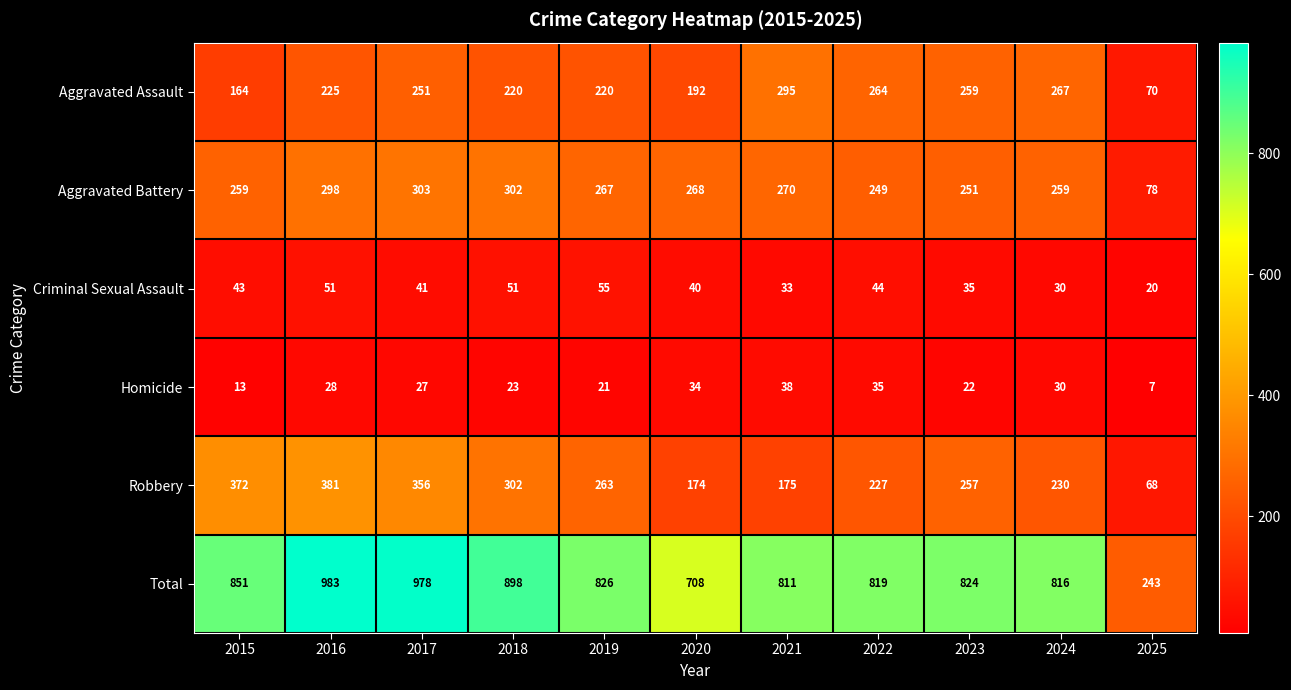

What is the approximate value of Aggravated Battery at 2023, to the nearest 50?

250